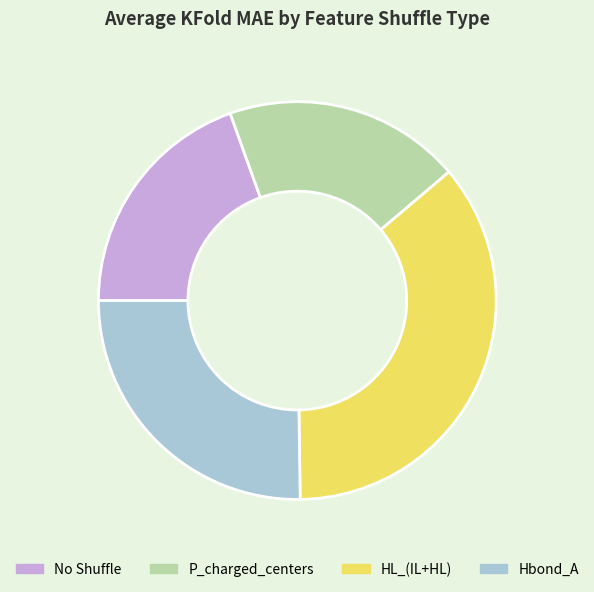

Does No Shuffle account for over 50% of the chart?

No